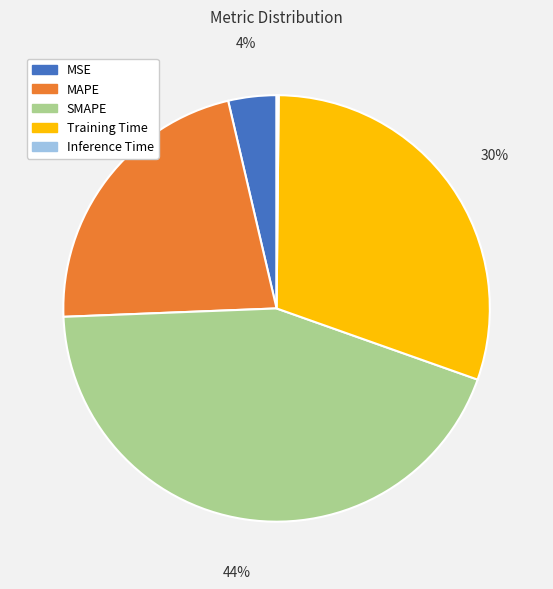

What percentage is the MSE slice, to the nearest percent?

4%